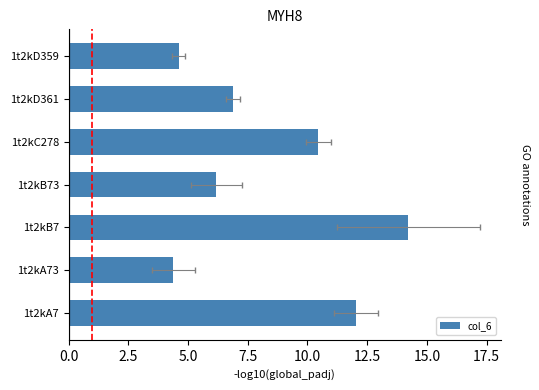

What is the minimum value shown in the chart?

4.4